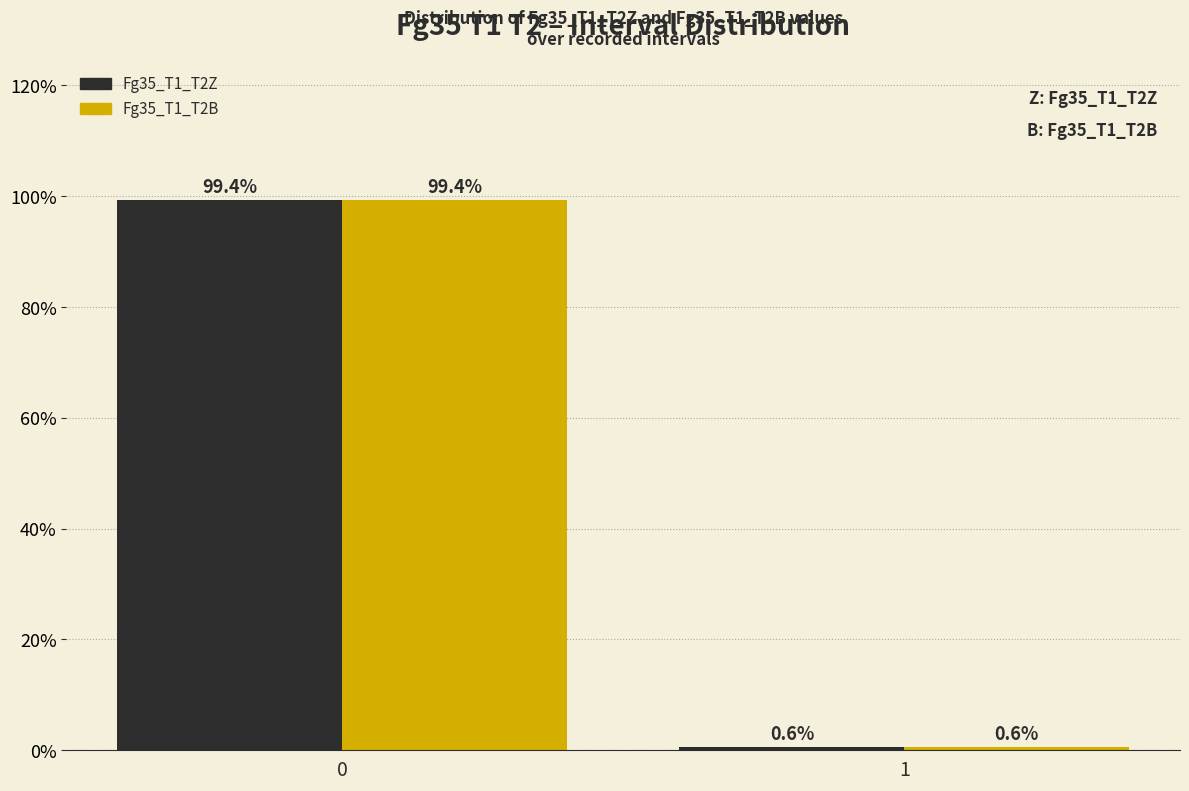

Reading left to right, list all the values displayed in this chart.

Fg35_T1_T2Z: 0=99.4	1=0.6
Fg35_T1_T2B: 0=99.4	1=0.6